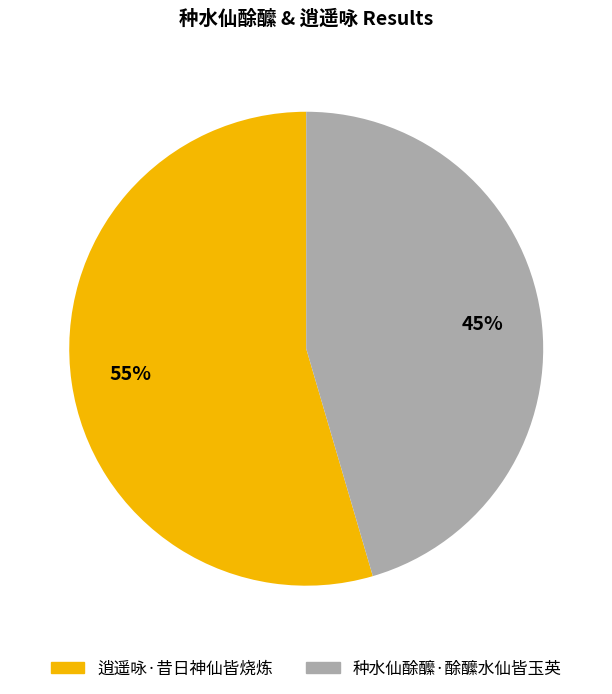

Which slice is the largest?

逍遥咏·昔日神仙皆烧炼